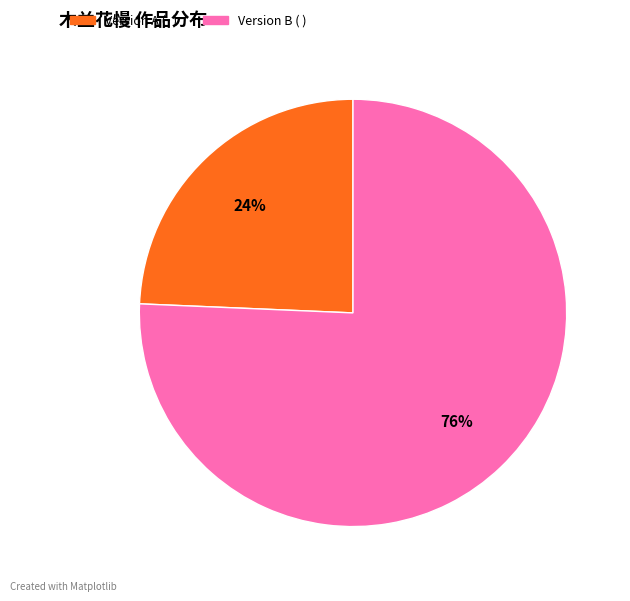

To the nearest percent, what is the average slice percentage?

50%